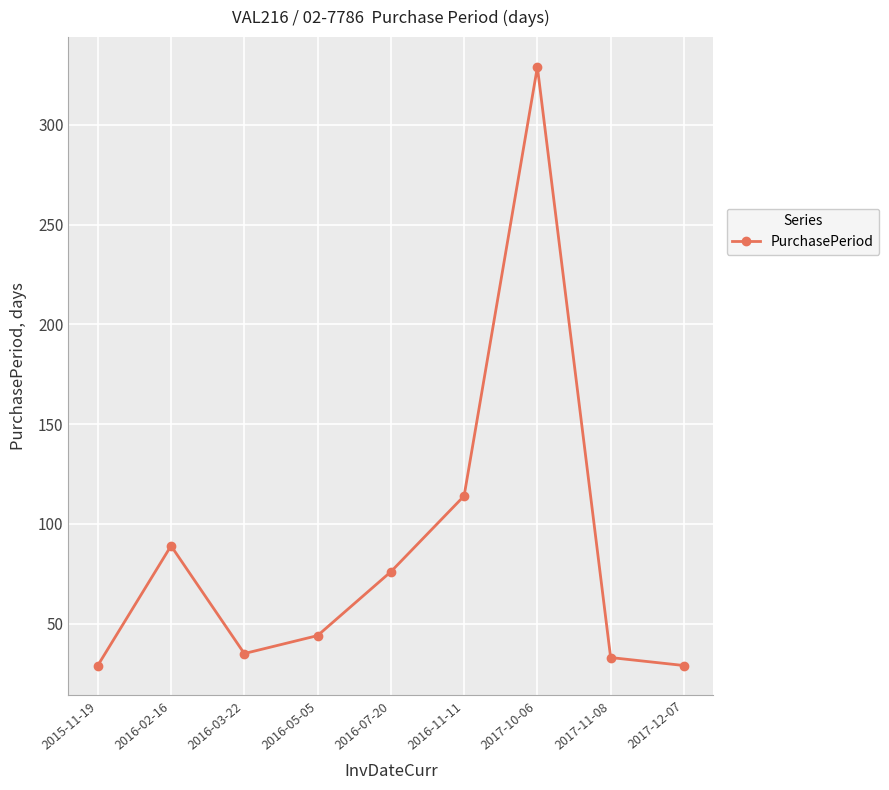

What is the maximum value shown in the chart?

329